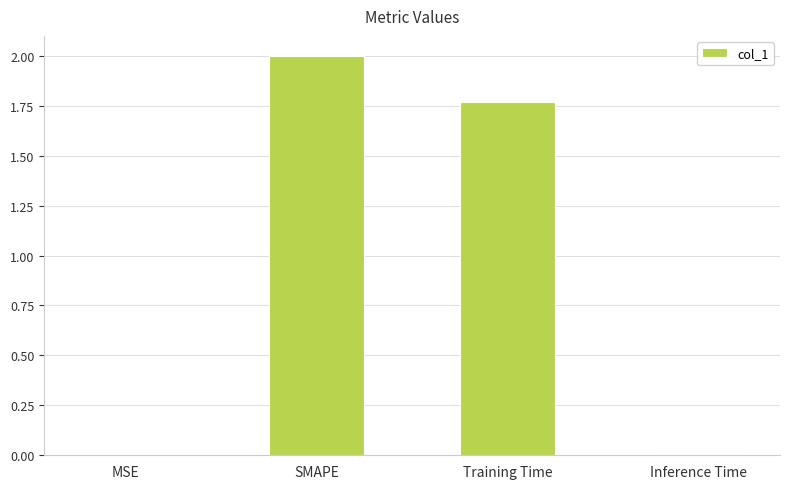

The value at Training Time is 0.5. True or false?

False